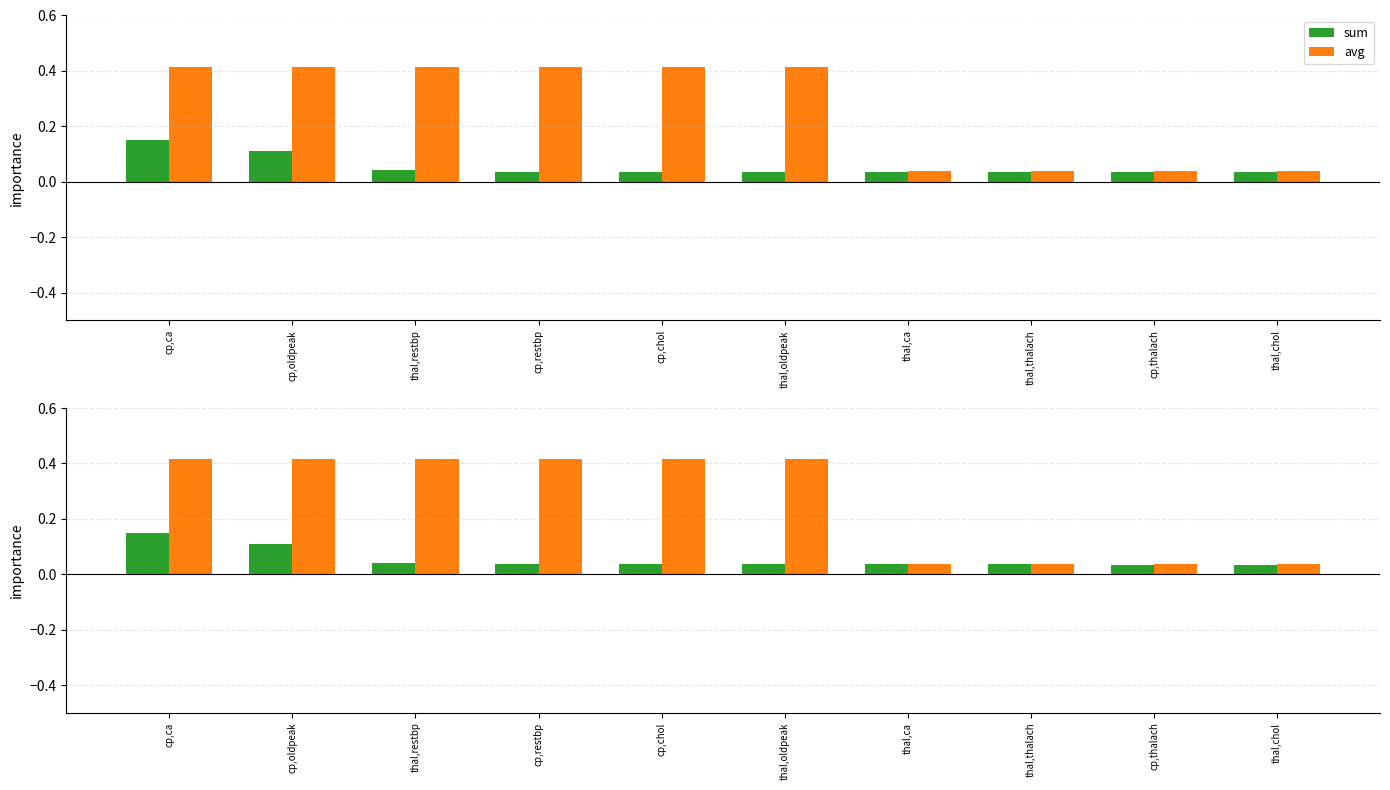

Reading left to right, list all the values displayed in this chart.

sum: 0.1	0.1	0.0	0.0	0.0	0.0	0.0	0.0	0.0	0.0
avg: 0.4	0.4	0.4	0.4	0.4	0.4	0.0	0.0	0.0	0.0